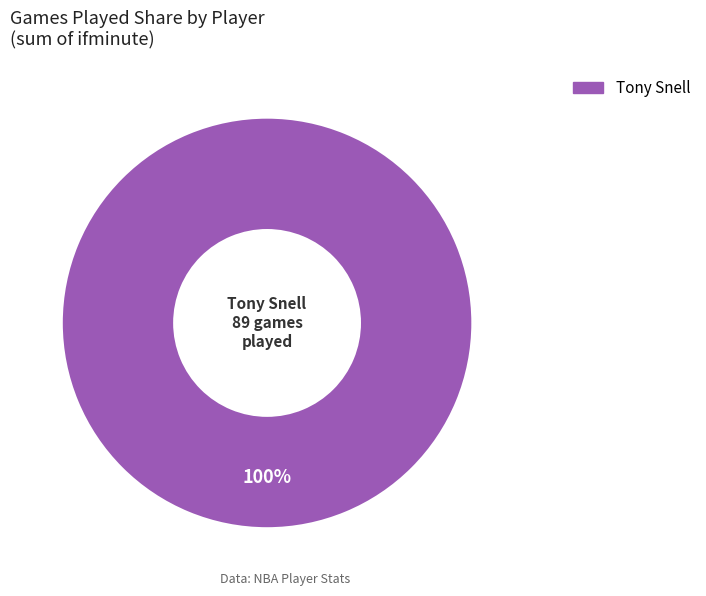

Does any single category account for the majority?

Yes